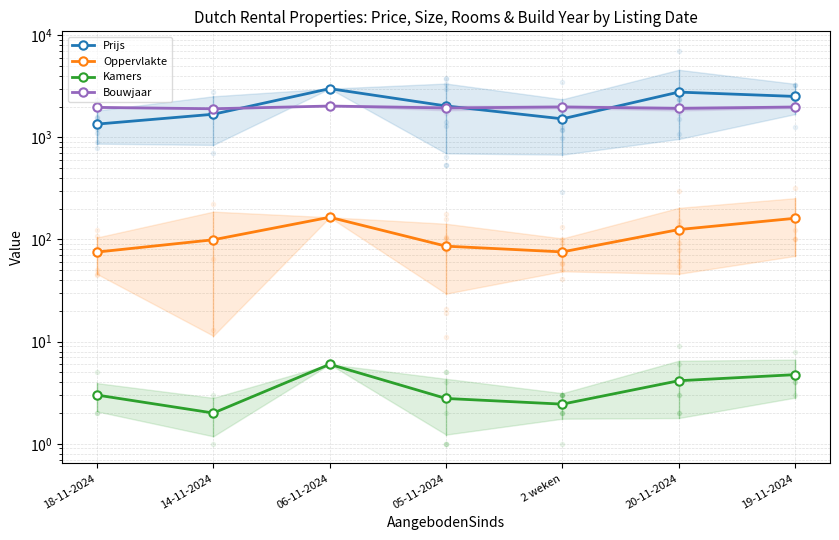

What are all the series names shown in the legend?

Prijs, Oppervlakte, Kamers, Bouwjaar